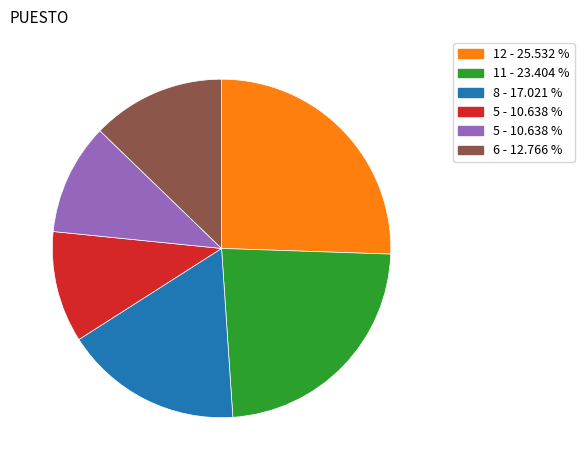

Is there any slice that represents more than half of the pie?

No